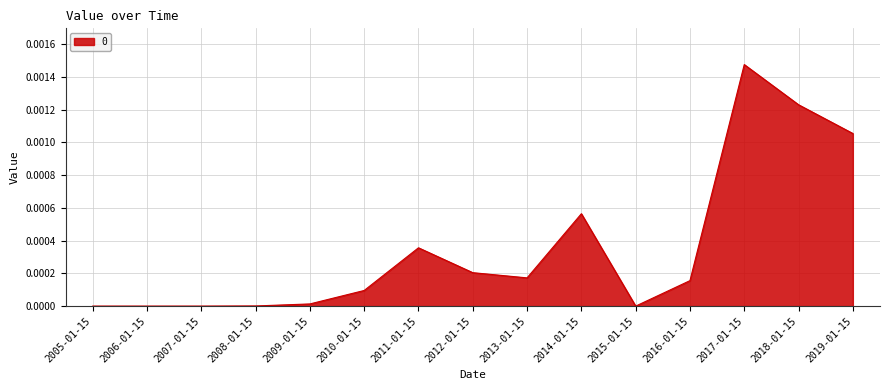

Which label corresponds to the largest value in the chart?

2017-01-15